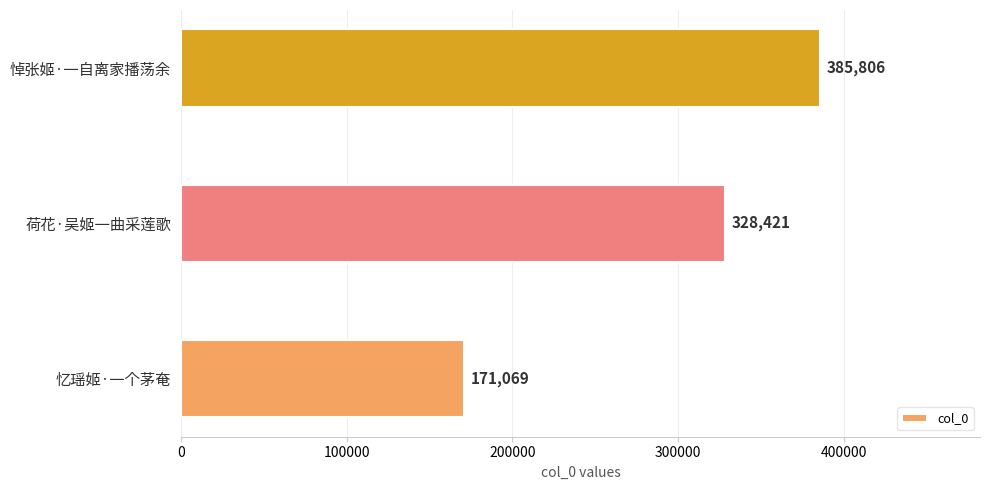

At which label is the value closest to 278437?

荷花·吴姬一曲采莲歌